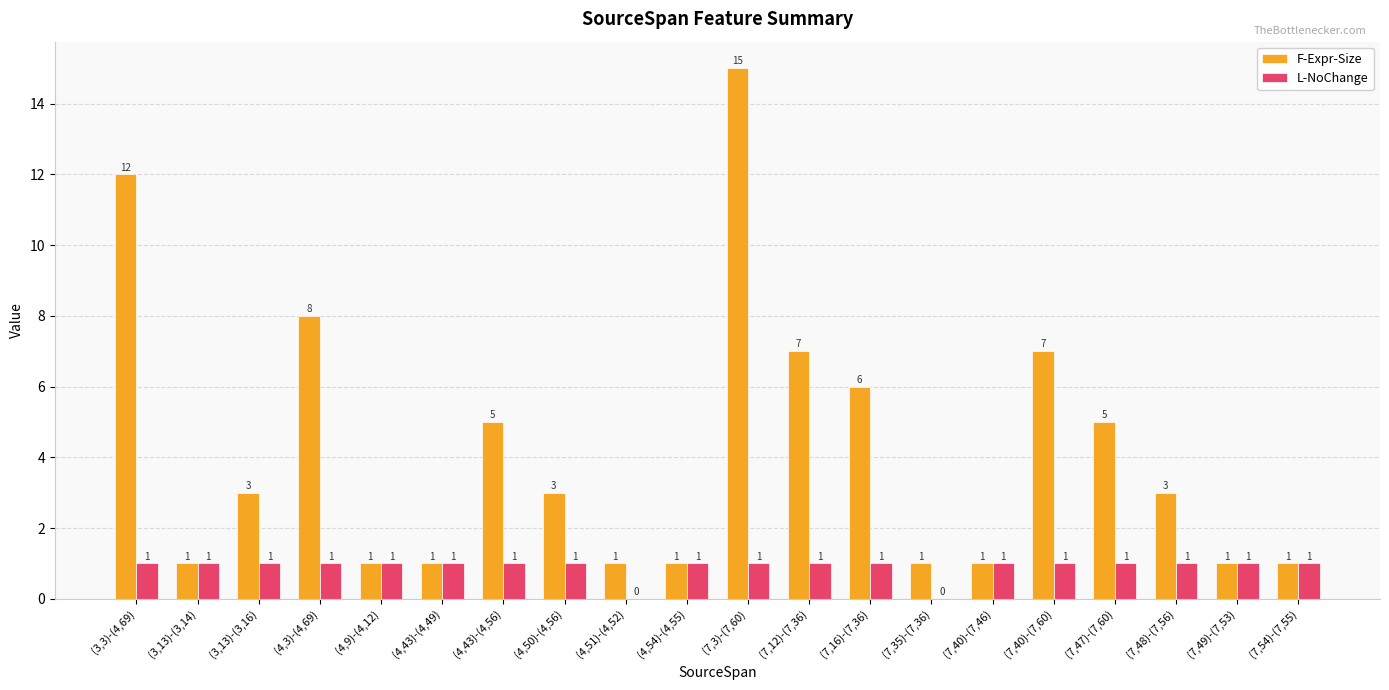

What are all the series names shown in the legend?

F-Expr-Size, L-NoChange